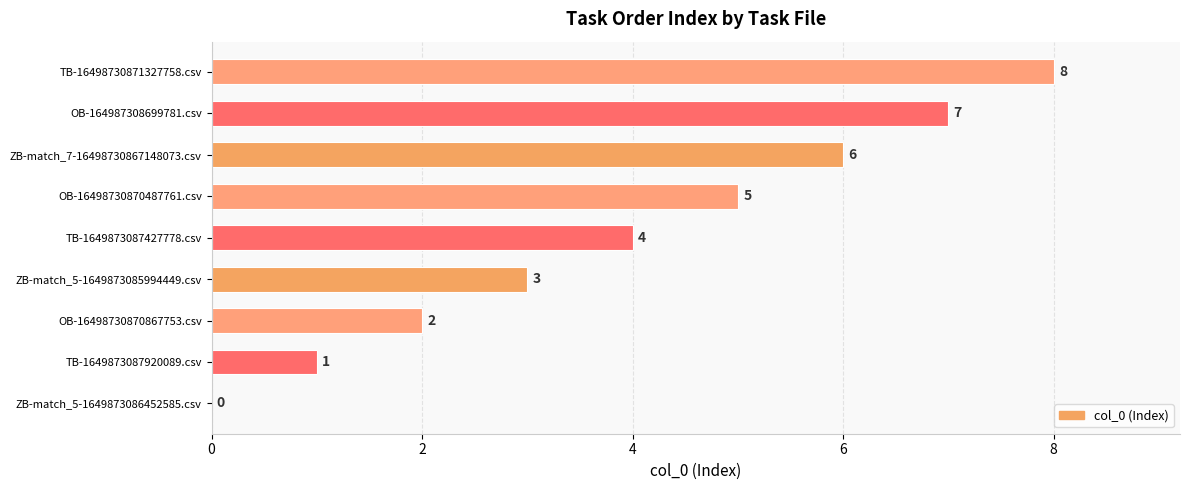

What is the maximum value shown in the chart?

8